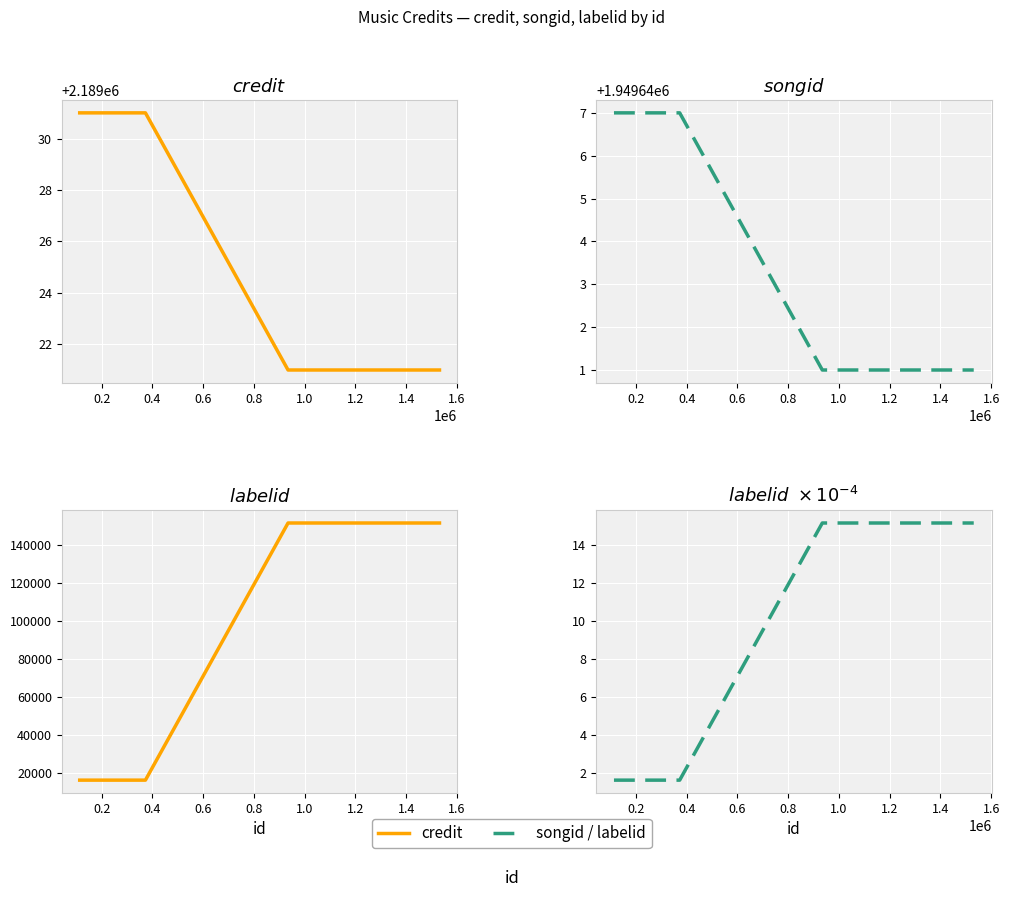

True or false: labelid has a value of 76711.8 at 0.4.

False